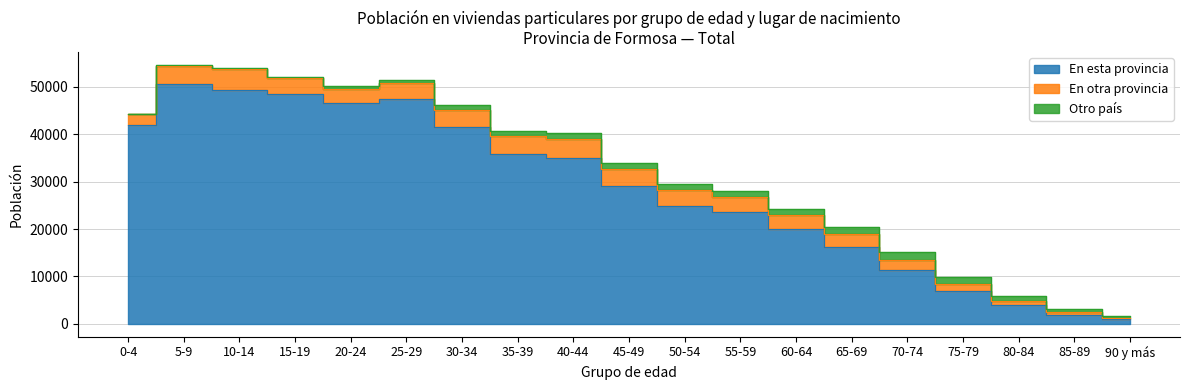

Reading left to right, transcribe all the data shown in this chart.

En esta provincia: 0-4=41879	5-9=50674	10-14=49300	15-19=48552	20-24=46681	25-29=47405	30-34=41564	35-39=35796	40-44=34989	45-49=29022	50-54=24799	55-59=23514	60-64=19970	65-69=16189	70-74=11356	75-79=6972	80-84=3873	85-89=1923	90 y más=993
En otra provincia: 0-4=2312	5-9=3754	10-14=4390	15-19=3256	20-24=2975	25-29=3408	30-34=3565	35-39=3765	40-44=4068	45-49=3726	50-54=3416	55-59=3154	60-64=2997	65-69=2849	70-74=2220	75-79=1466	80-84=860	85-89=491	90 y más=276
Otro país: 0-4=136	5-9=208	10-14=272	15-19=361	20-24=453	25-29=655	30-34=997	35-39=1184	40-44=1197	45-49=1110	50-54=1261	55-59=1422	60-64=1281	65-69=1425	70-74=1506	75-79=1392	80-84=1106	85-89=710	90 y más=432